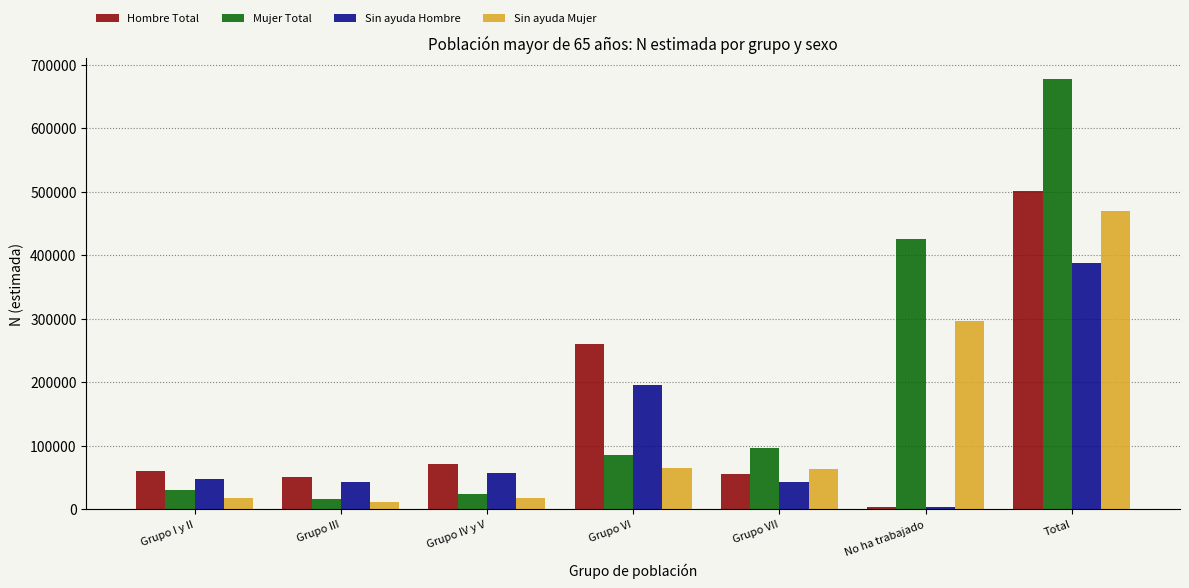

What is the sum of the Sin ayuda Mujer values at Grupo VI and Grupo I y II?

81981